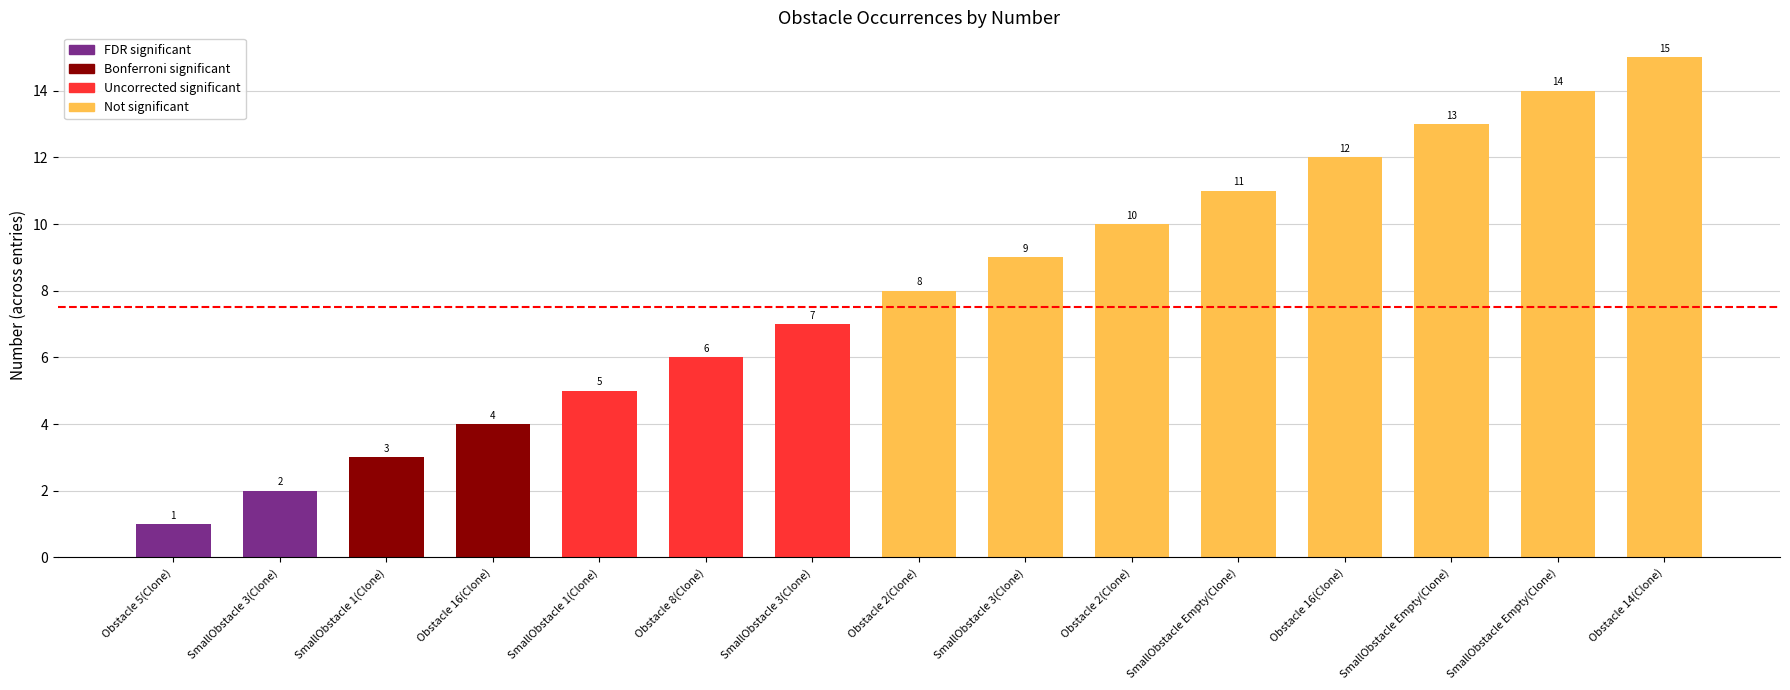

Reading left to right, list all the values displayed in this chart.

1	2	3	4	5	6	7	8	9	10	11	12	13	14	15